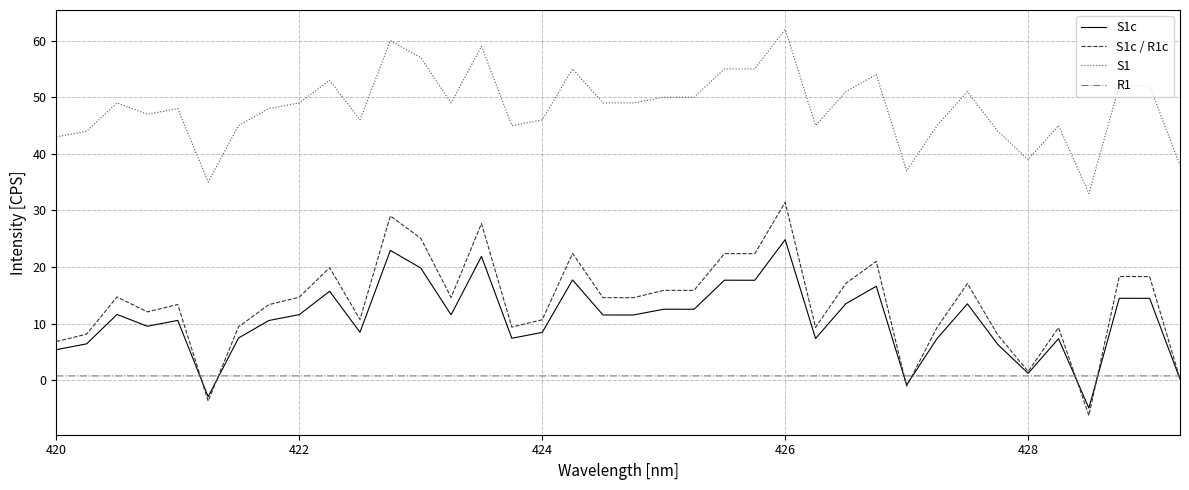

What is the highest value of the S1c / R1c series?

31.4